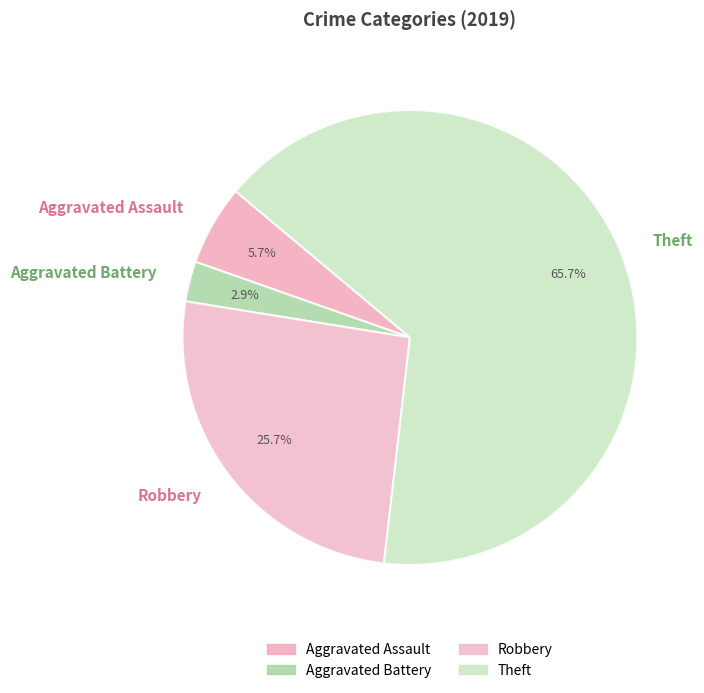

Rank the categories by value from highest to lowest.

Theft, Robbery, Aggravated Assault, Aggravated Battery